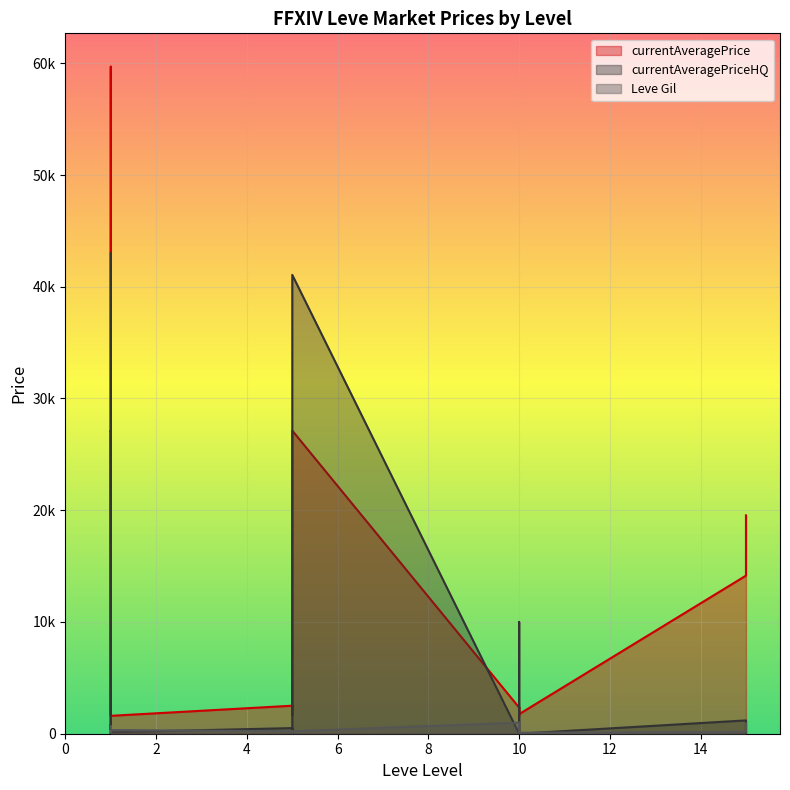

List the labels in order of currentAveragePriceHQ value, smallest first.

1, 5, 5, 5, 10, 10, 10, 10, 15, 1, 1, 5, 5, 1, 15, 1, 10, 10, 5, 1